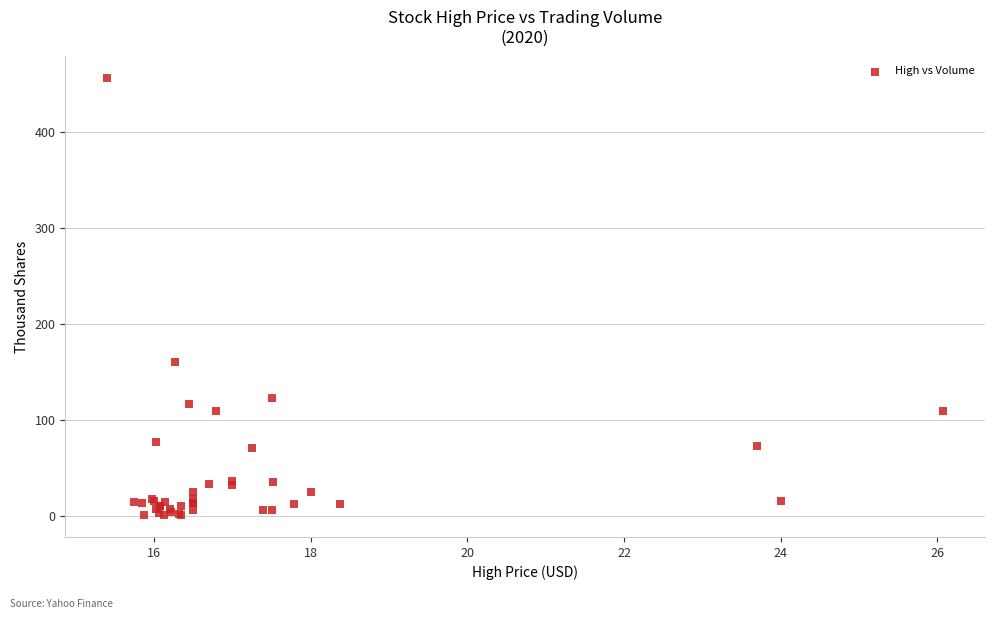

What Y value in the scatter plot is closest to 228?

160.6